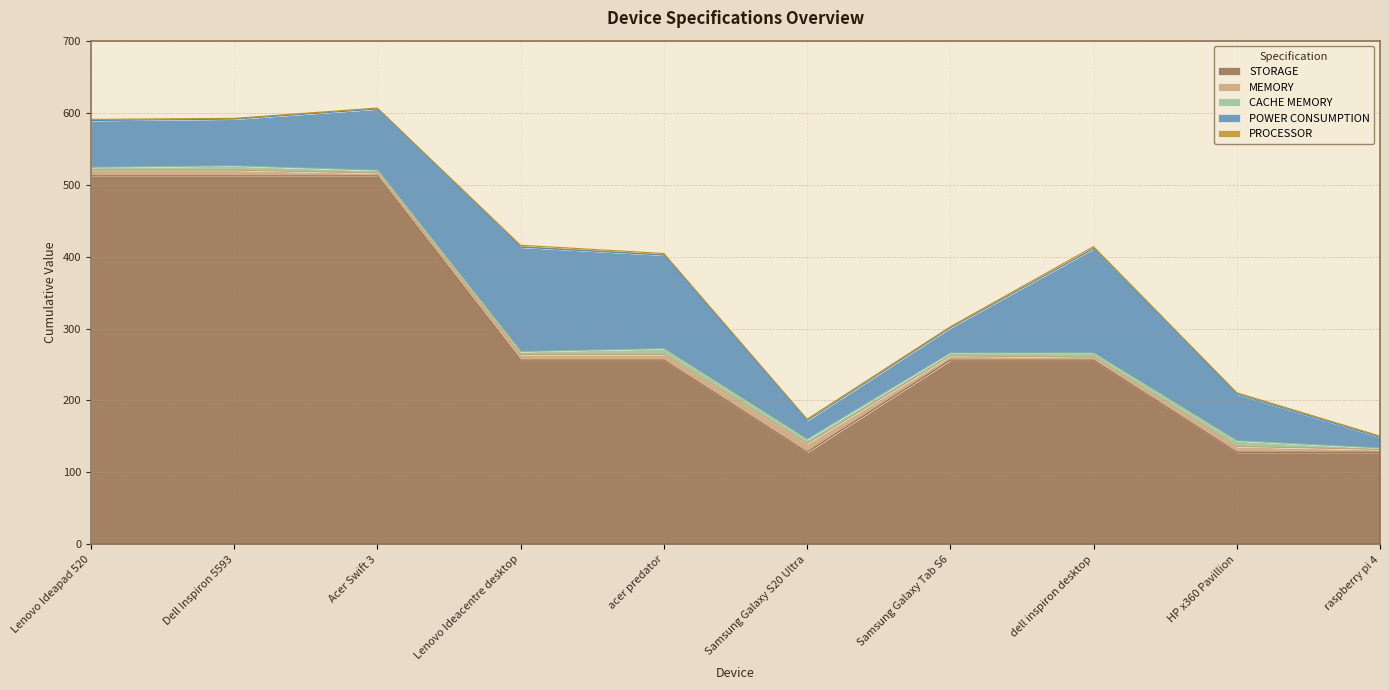

Where is MEMORY nearest to the value 8?

Lenovo Ideapad 520